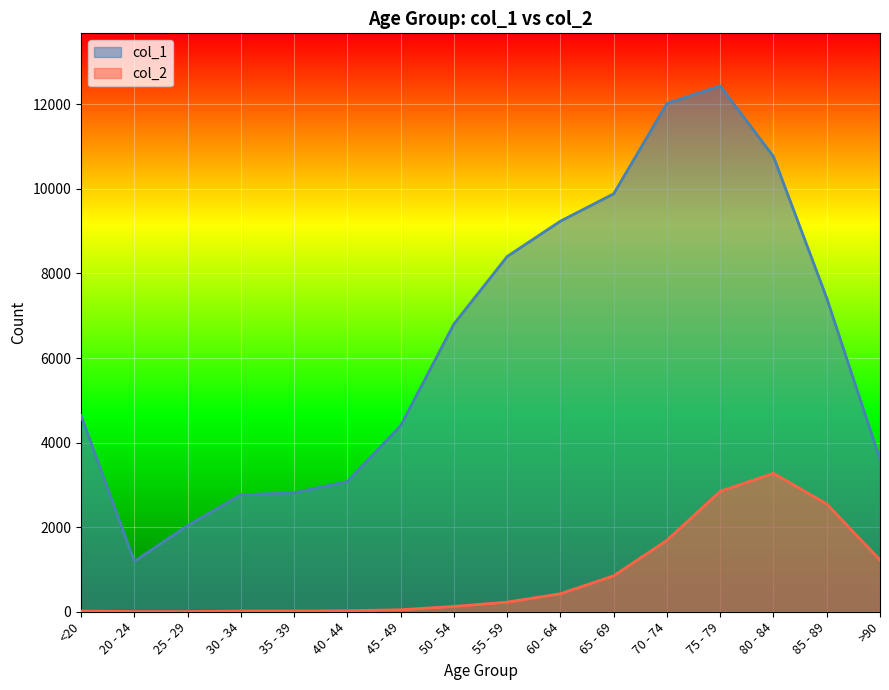

List the series in order of their overall mean, lowest first.

col_2, col_1